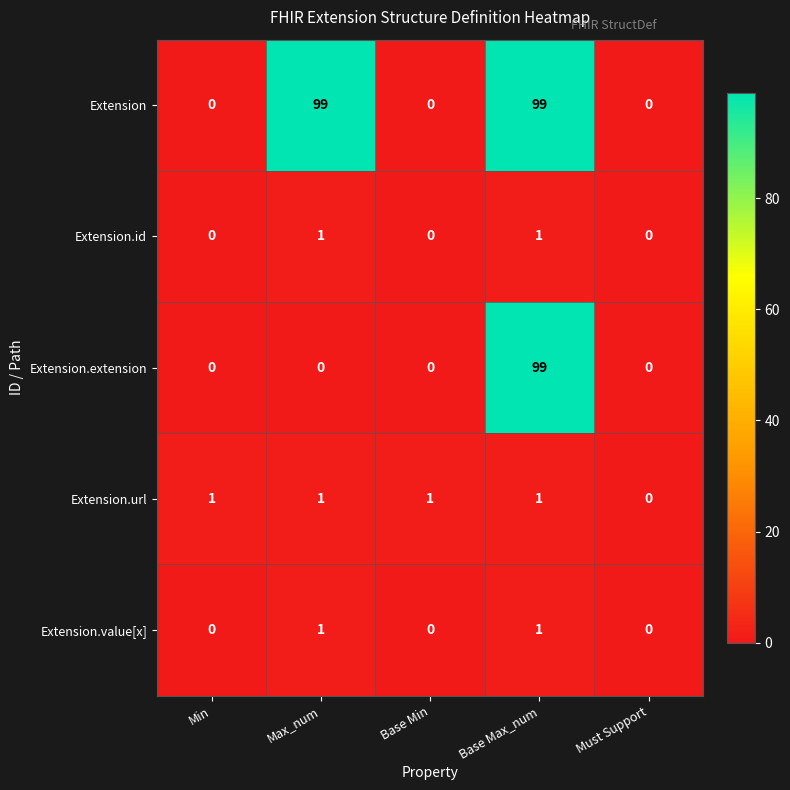

Which series has the largest total across all categories?

Extension